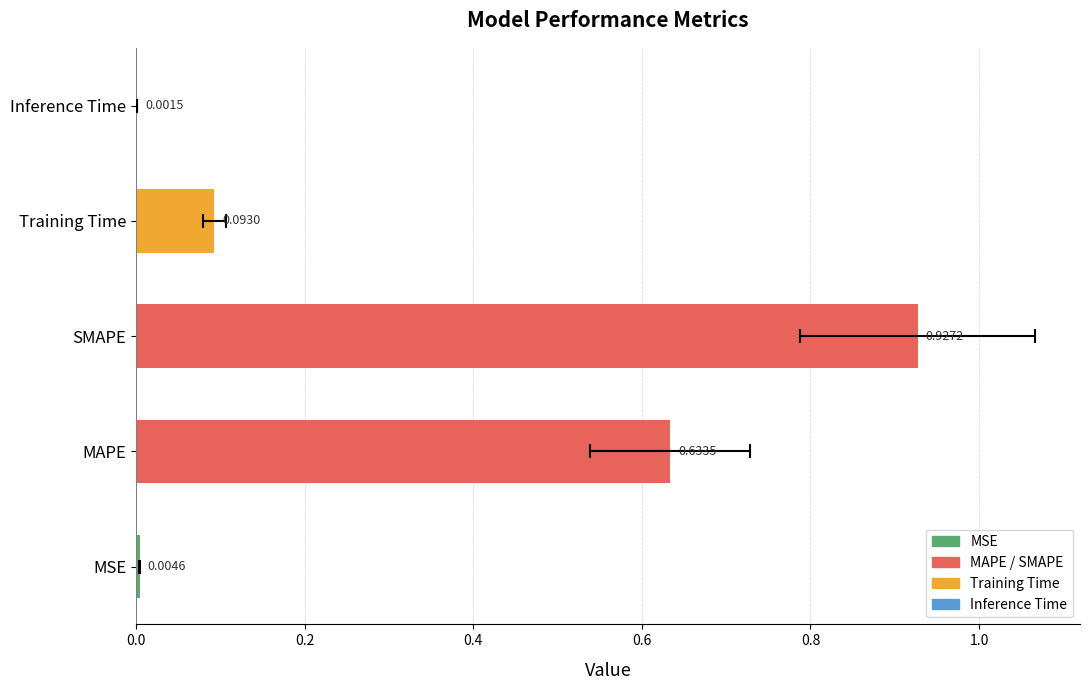

List the labels in order of value, smallest first.

Inference Time, MSE, Training Time, MAPE, SMAPE